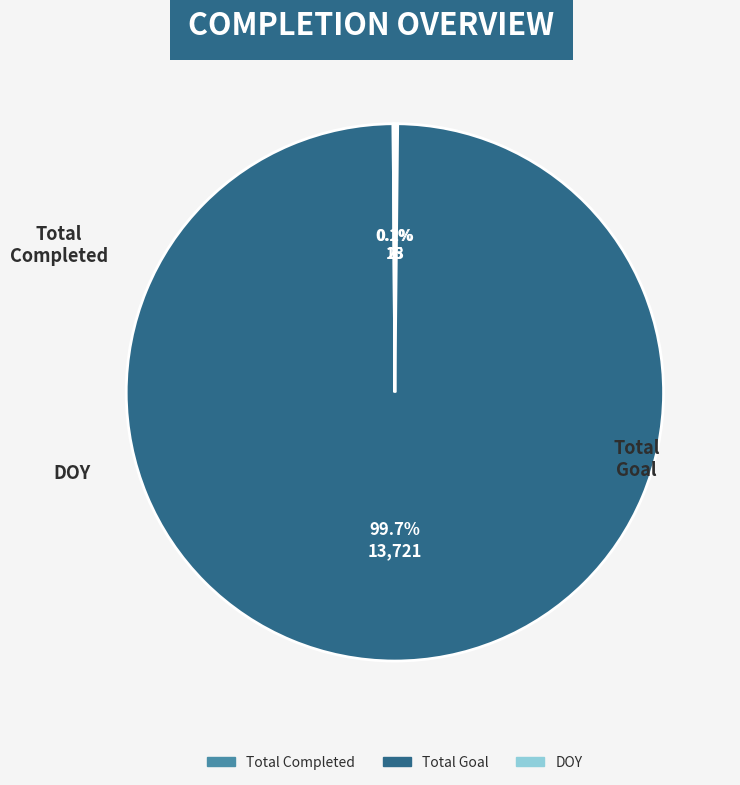

Which slice is the largest?

Total Goal